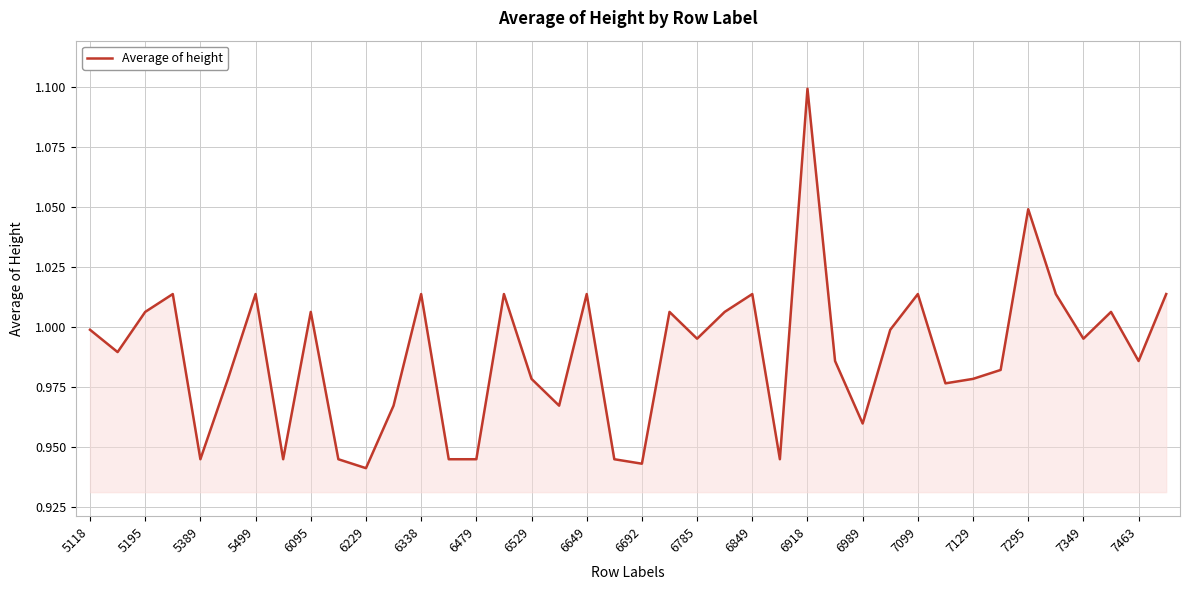

Which category has the highest value across all series?

6918